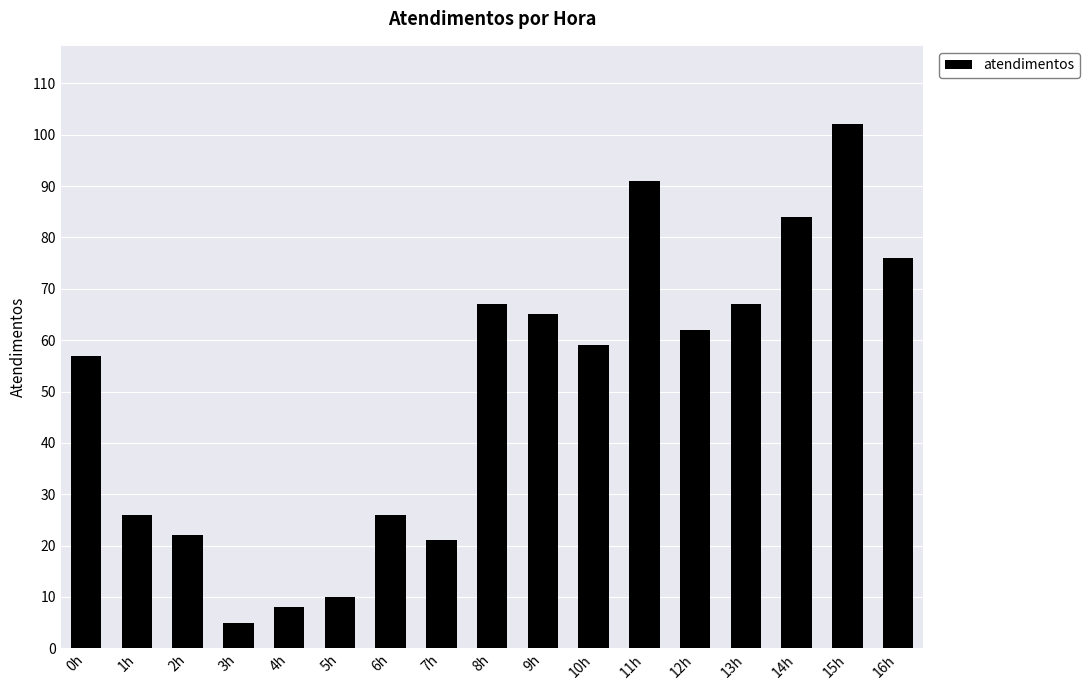

What is the ratio of the value at 8h to the value at 13h?

1.0